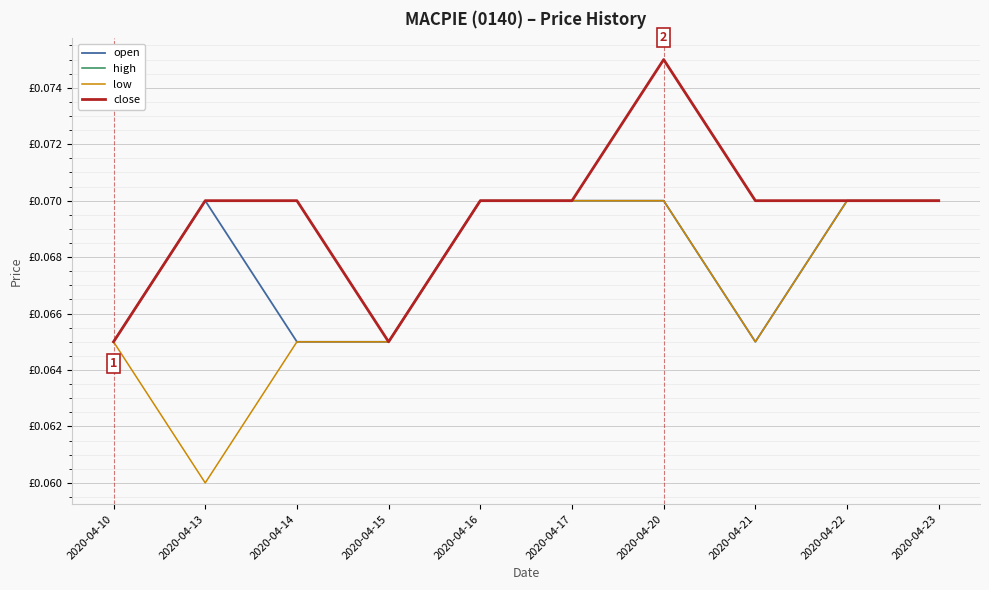

Is it true that low equals 0.1 at 2020-04-10?

True